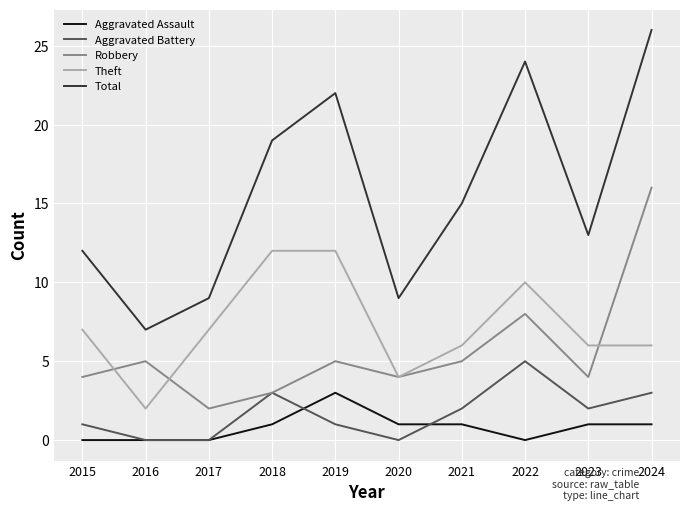

What is the difference between the second highest and minimum values in the Aggravated Battery series?

3